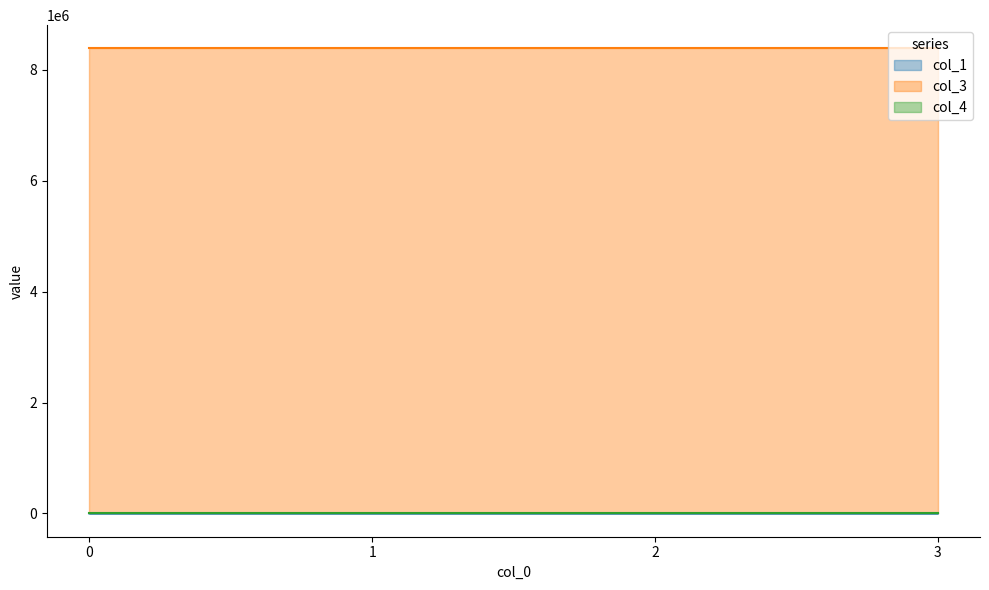

What is the average value of the col_3 series?

8388736.0